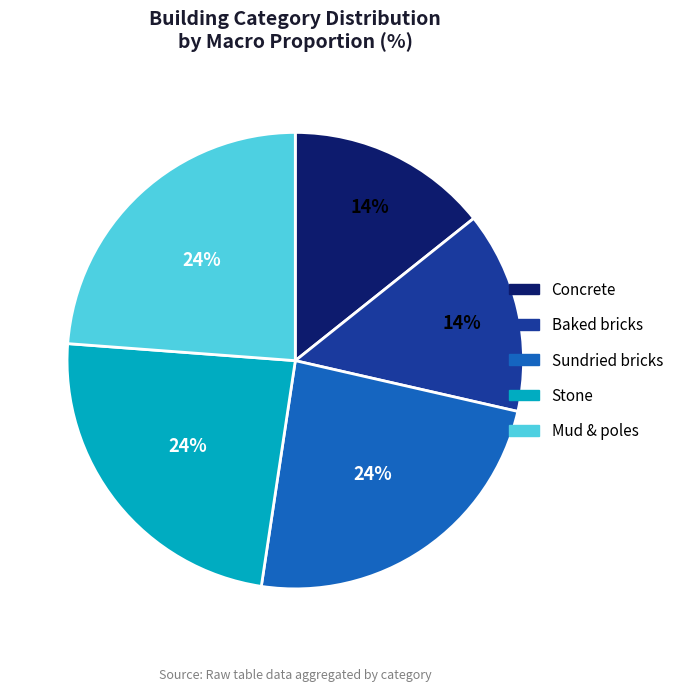

To the nearest percent, what is the combined percentage of Baked bricks and Stone?

38%